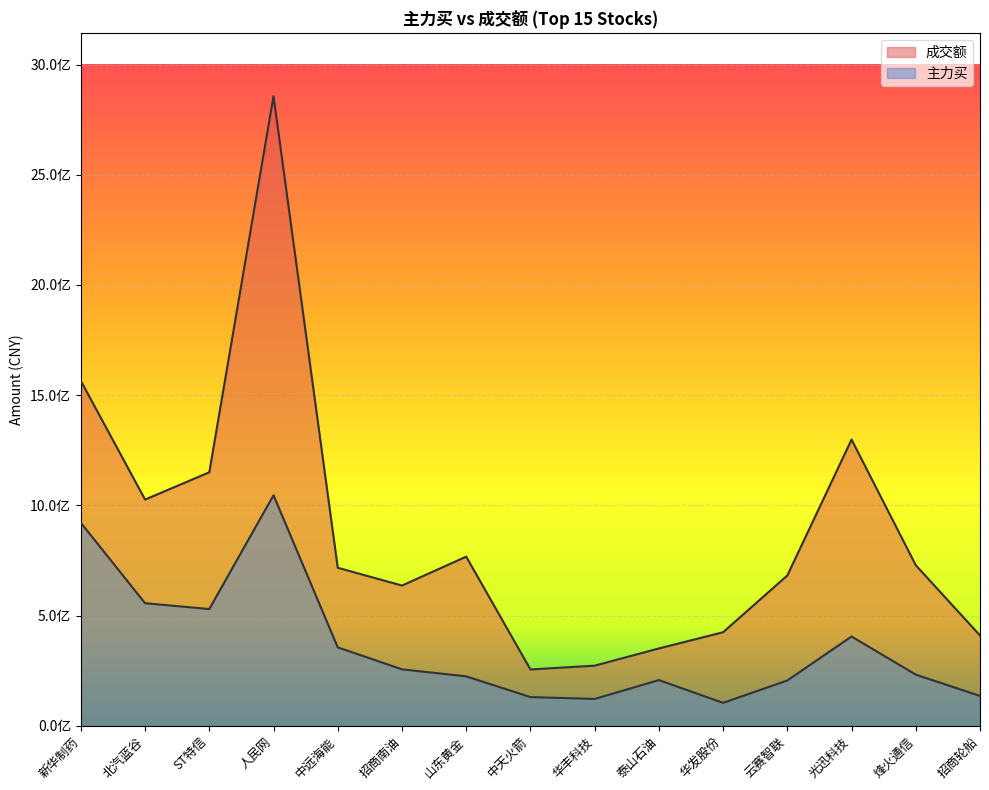

True or false: 成交额 and 主力买 intersect in this chart.

False